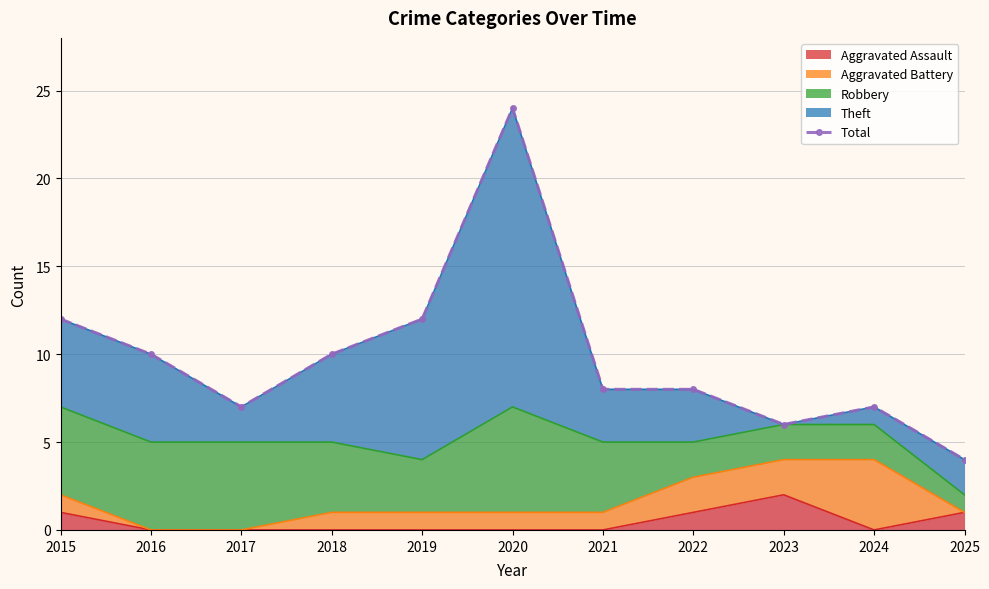

Is it true that the value at 2023 is 10?

False